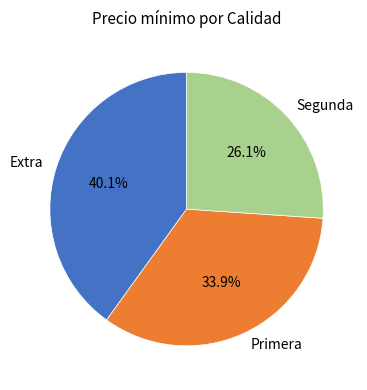

Which category has the smallest portion of the pie?

Segunda